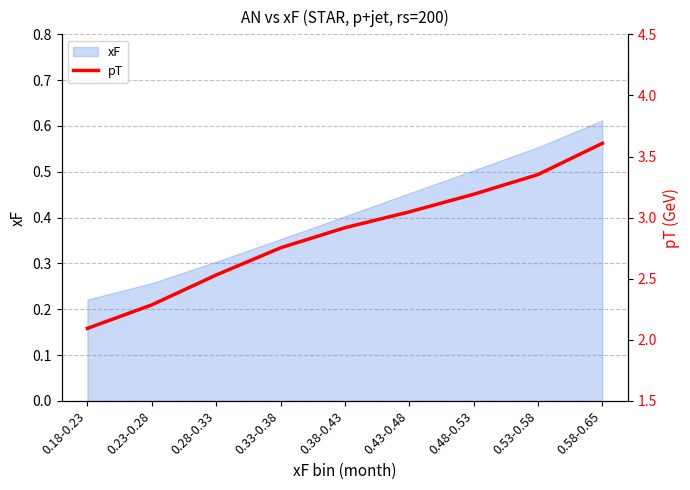

The xF series shows 0.4 at 0.38-0.43. True or false?

True